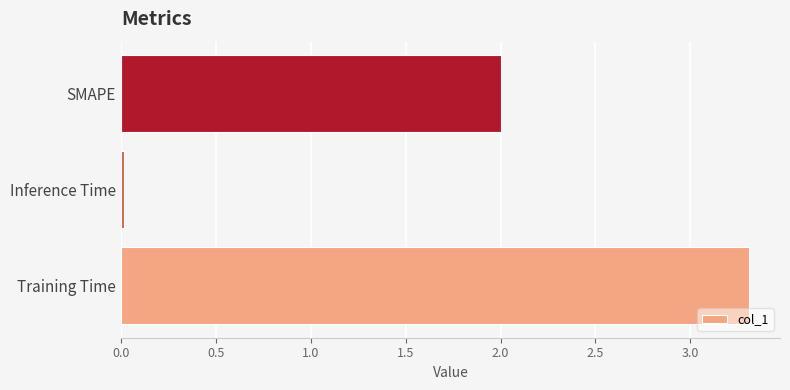

How many bars are there in total?

3